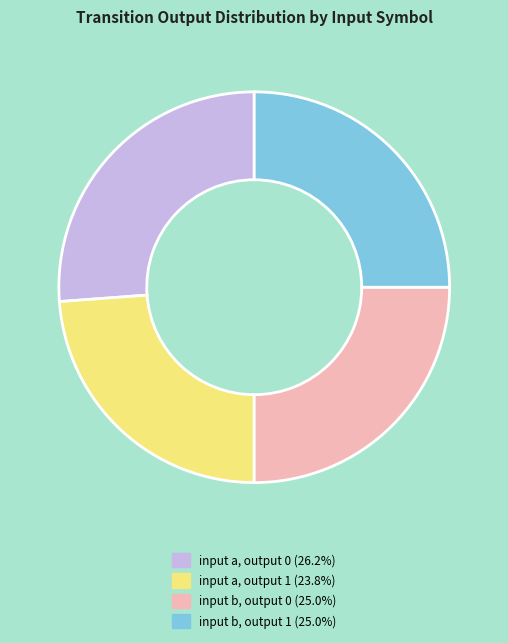

How many segments does this pie chart have?

4